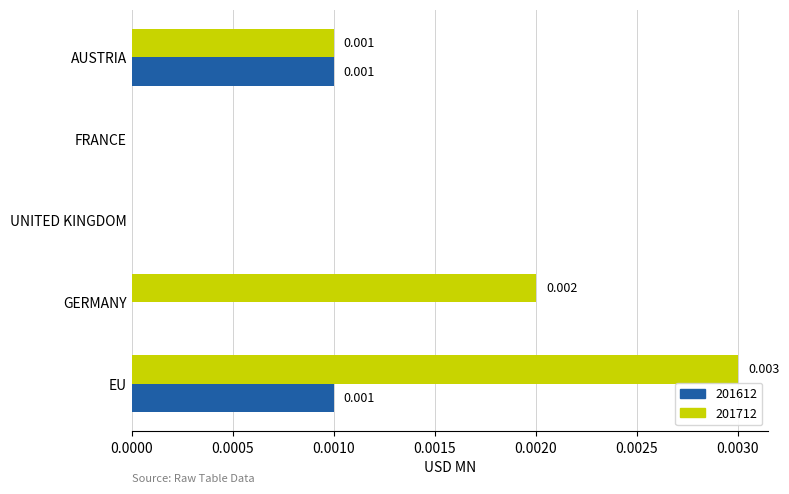

Is the value of 201612 at EU greater than the value of 201712 at UNITED KINGDOM?

Yes